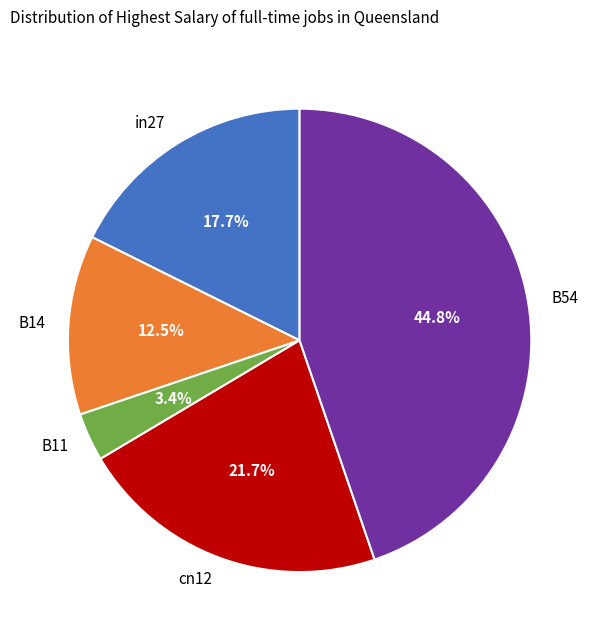

To the nearest percent, what is the combined percentage of cn12 and B11?

25%